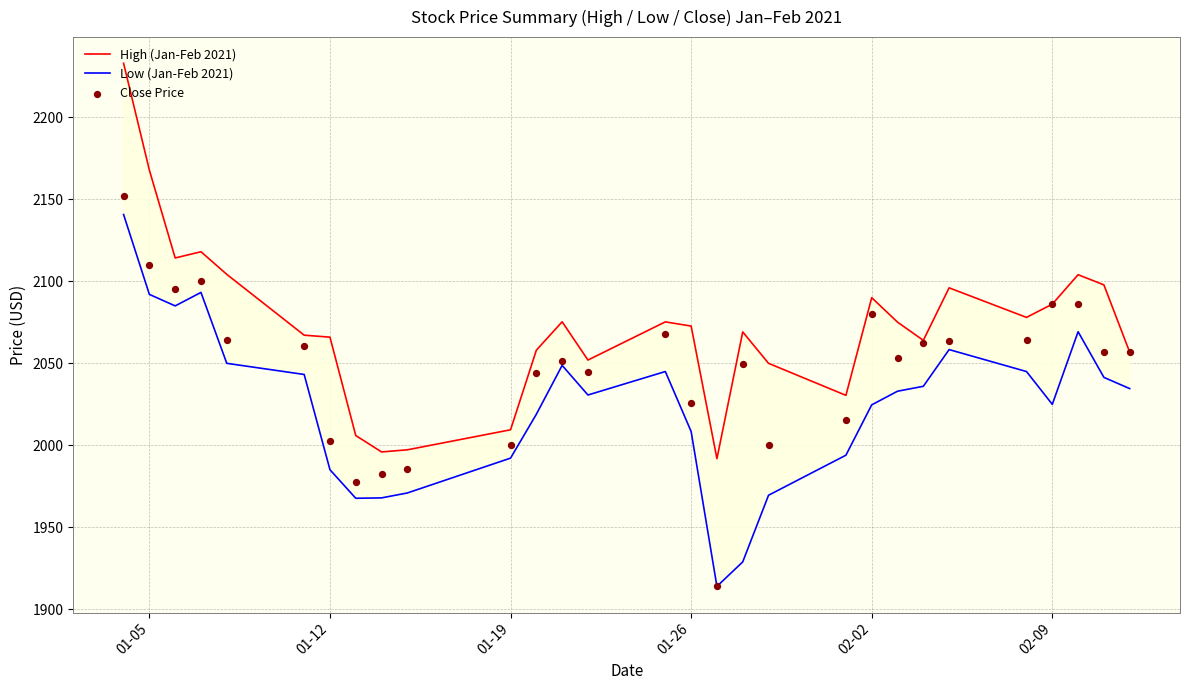

Is the value of Close Price at 24 greater than the value of High (Jan-Feb 2021) at 27?

No